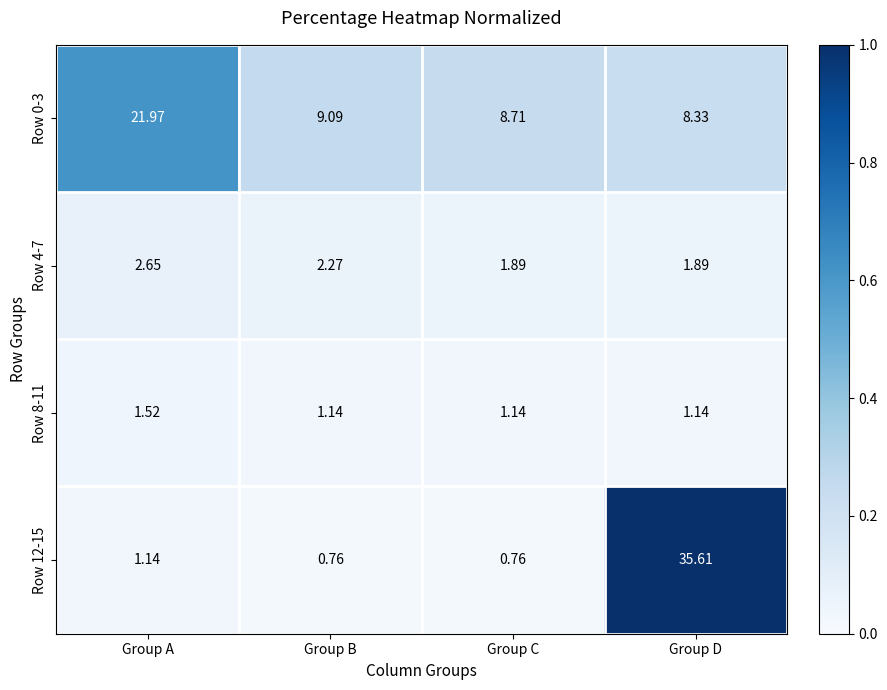

Is the value of Row 4-7 at Group D greater than the value of Row 0-3 at Group B?

No